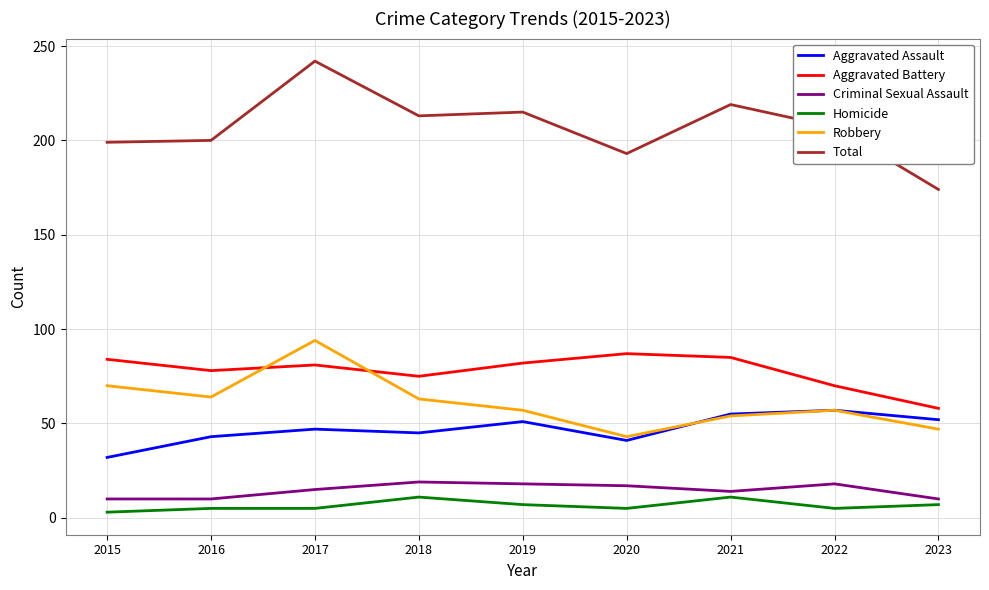

How many distinct data groups are displayed?

6